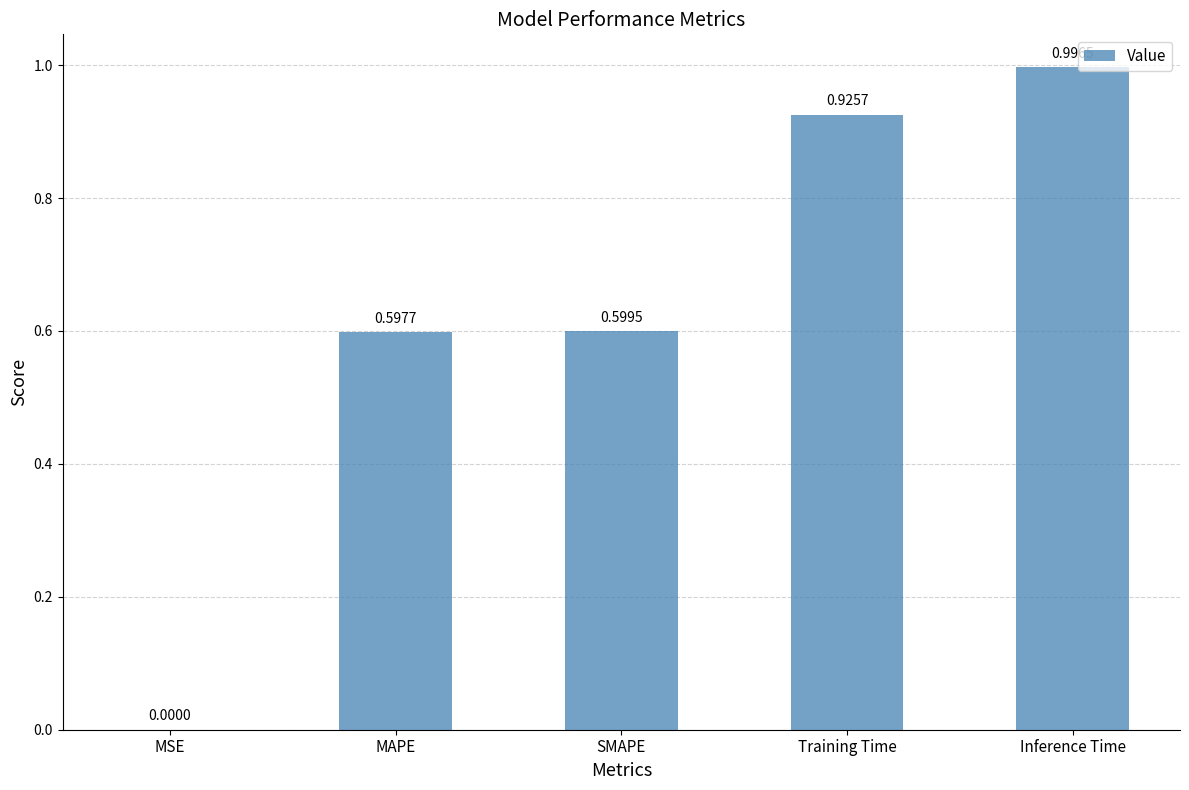

What is the sum of all values?

3.1